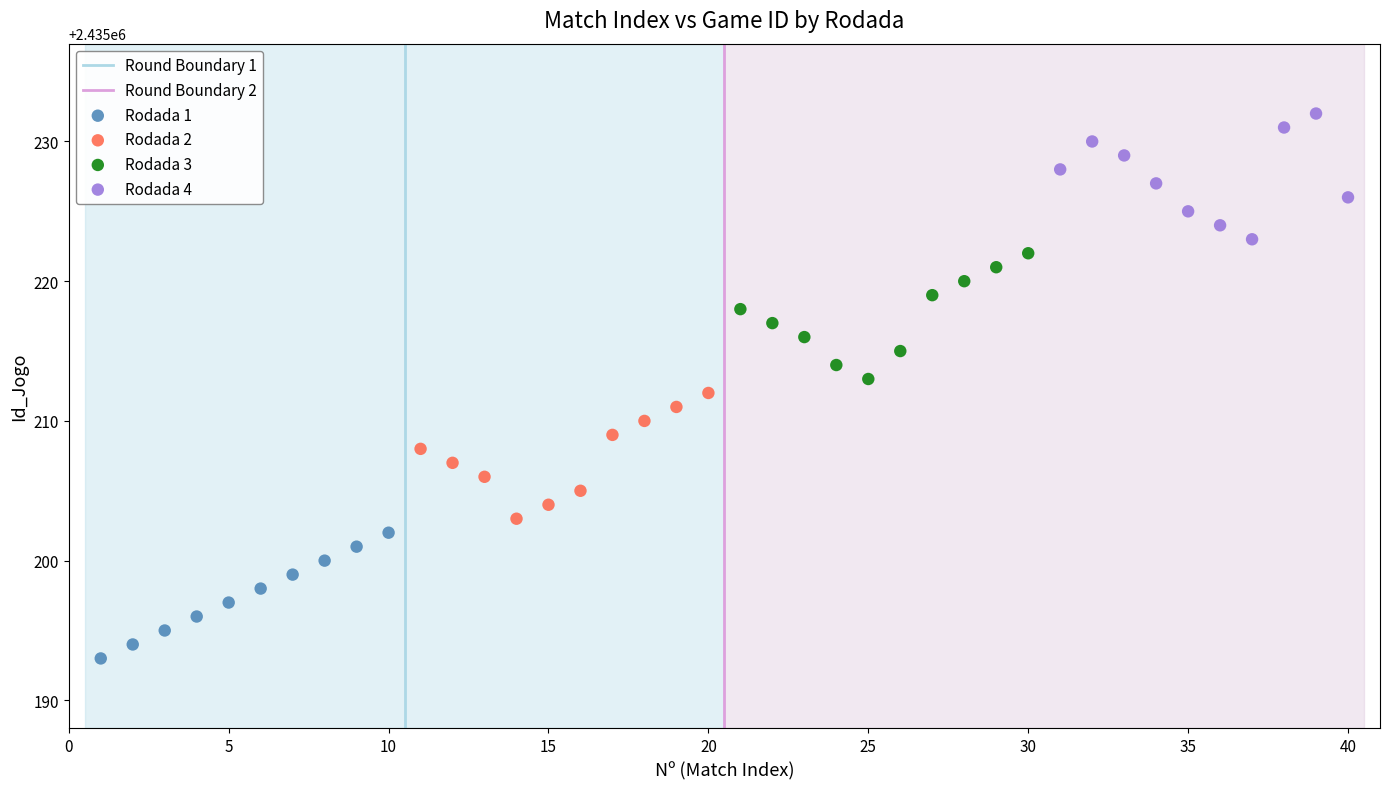

Which series contains the highest Y value?

Rodada 4